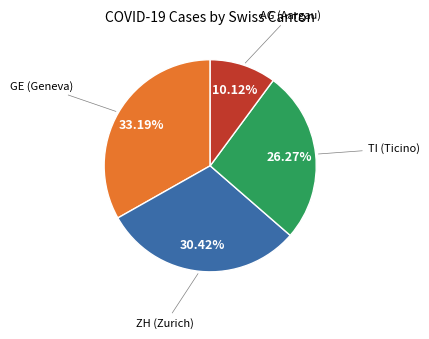

To the nearest percent, what is the average slice percentage?

25%